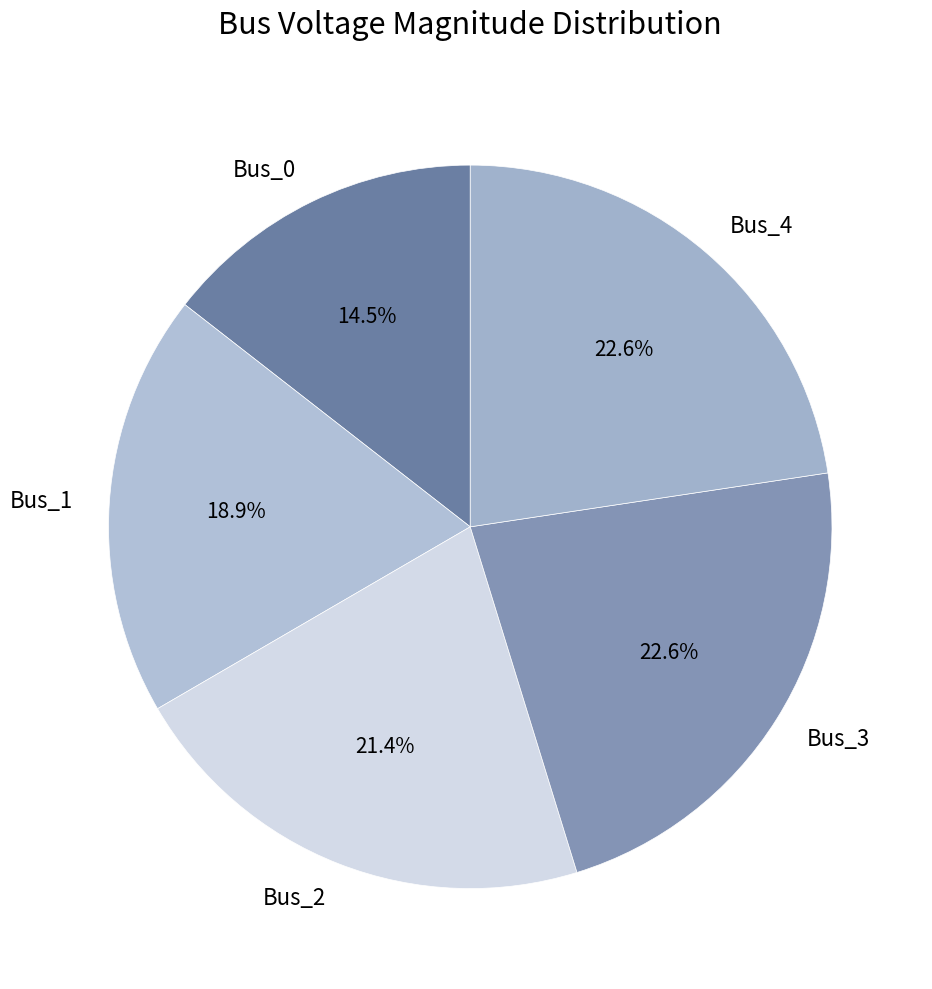

To the nearest percent, what is the combined percentage of Bus_4 and Bus_0?

37%